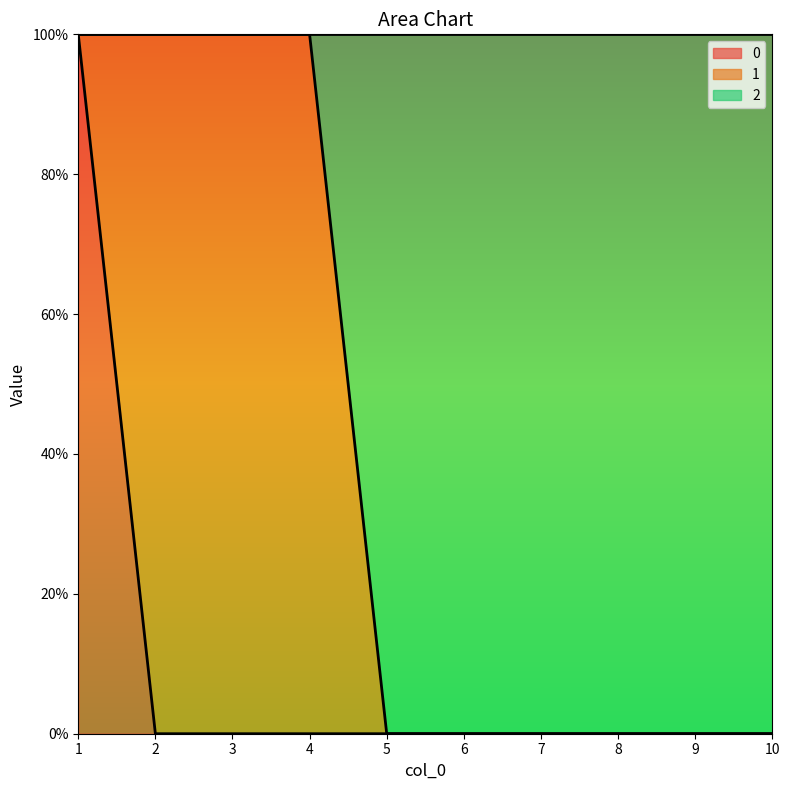

True or false: 2 and 0 cross at least once.

False